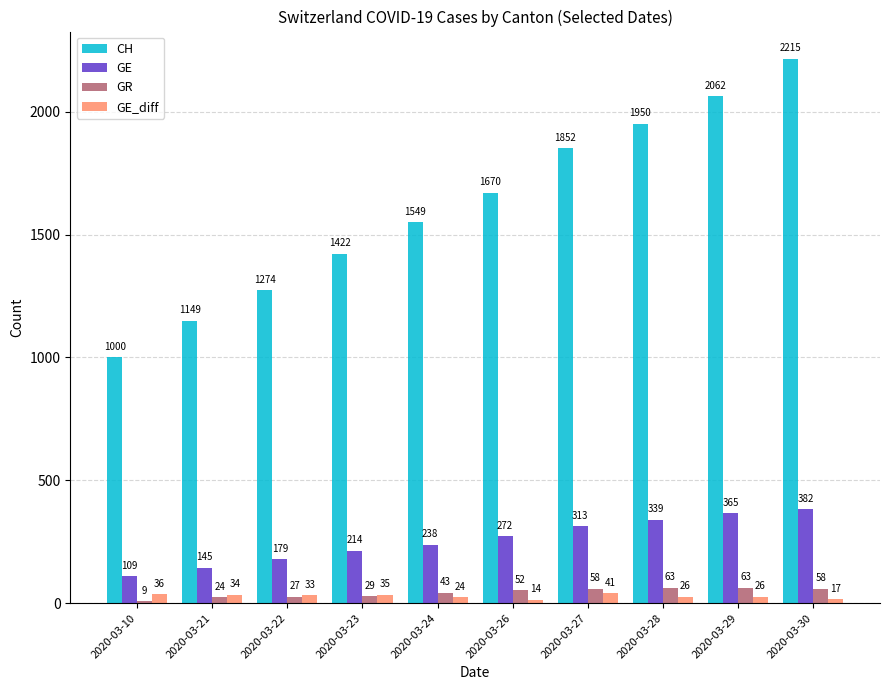

List the labels in order of GE value, smallest first.

2020-03-10, 2020-03-21, 2020-03-22, 2020-03-23, 2020-03-24, 2020-03-26, 2020-03-27, 2020-03-28, 2020-03-29, 2020-03-30